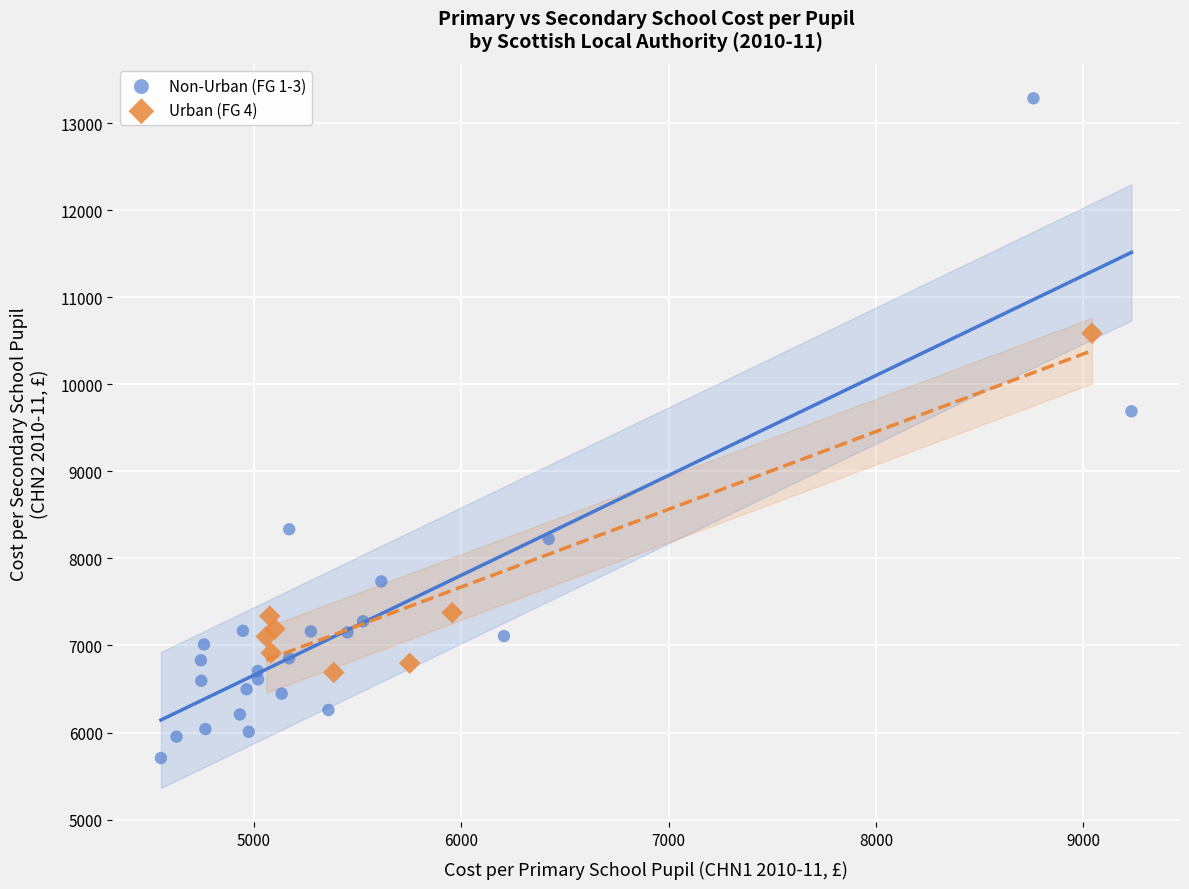

Which series contains the lowest Y value?

Non-Urban (FG 1-3)